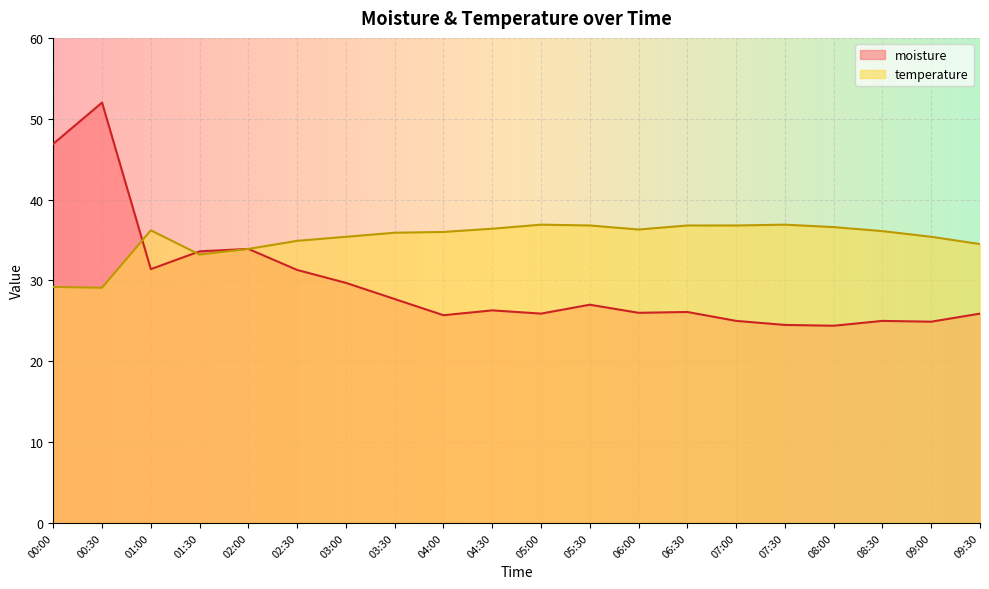

Between 01:30 and 07:00, which series saw the biggest shift?

moisture